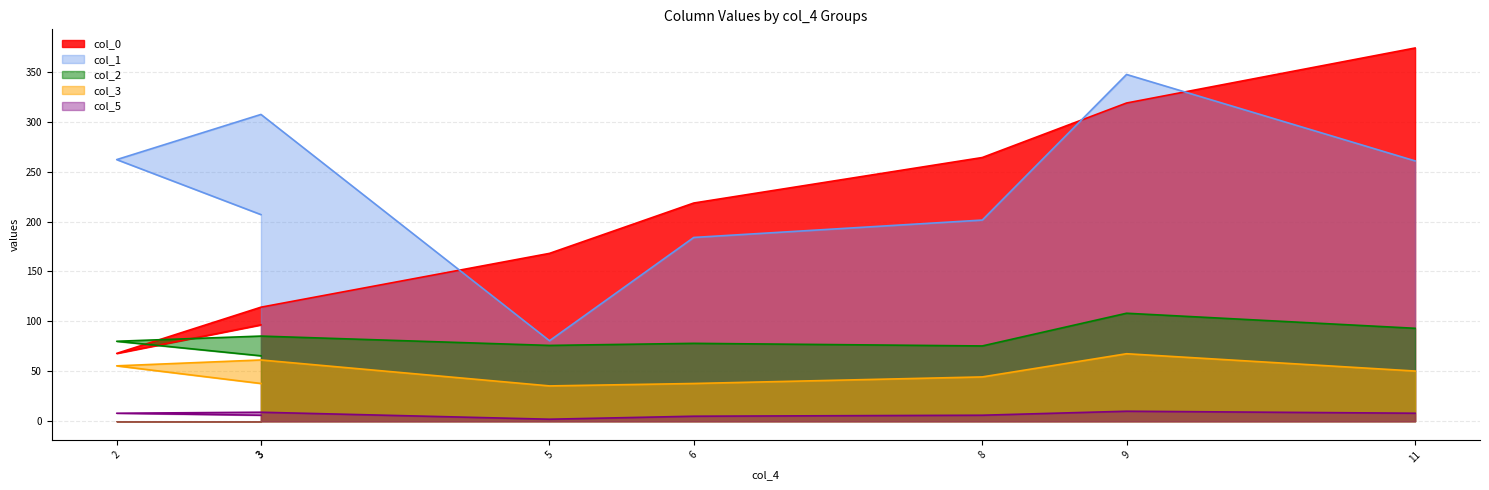

True or false: col_0 has a value of 319.8 at 6.

False